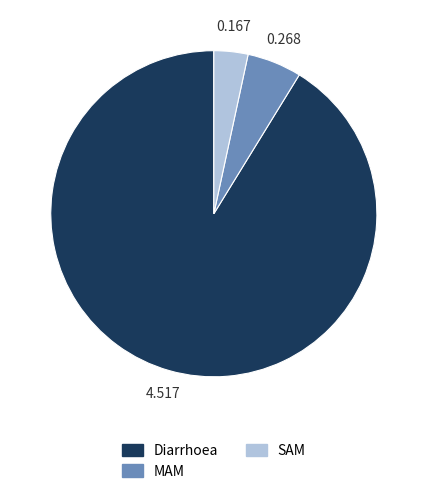

Does MAM account for over 50% of the chart?

No